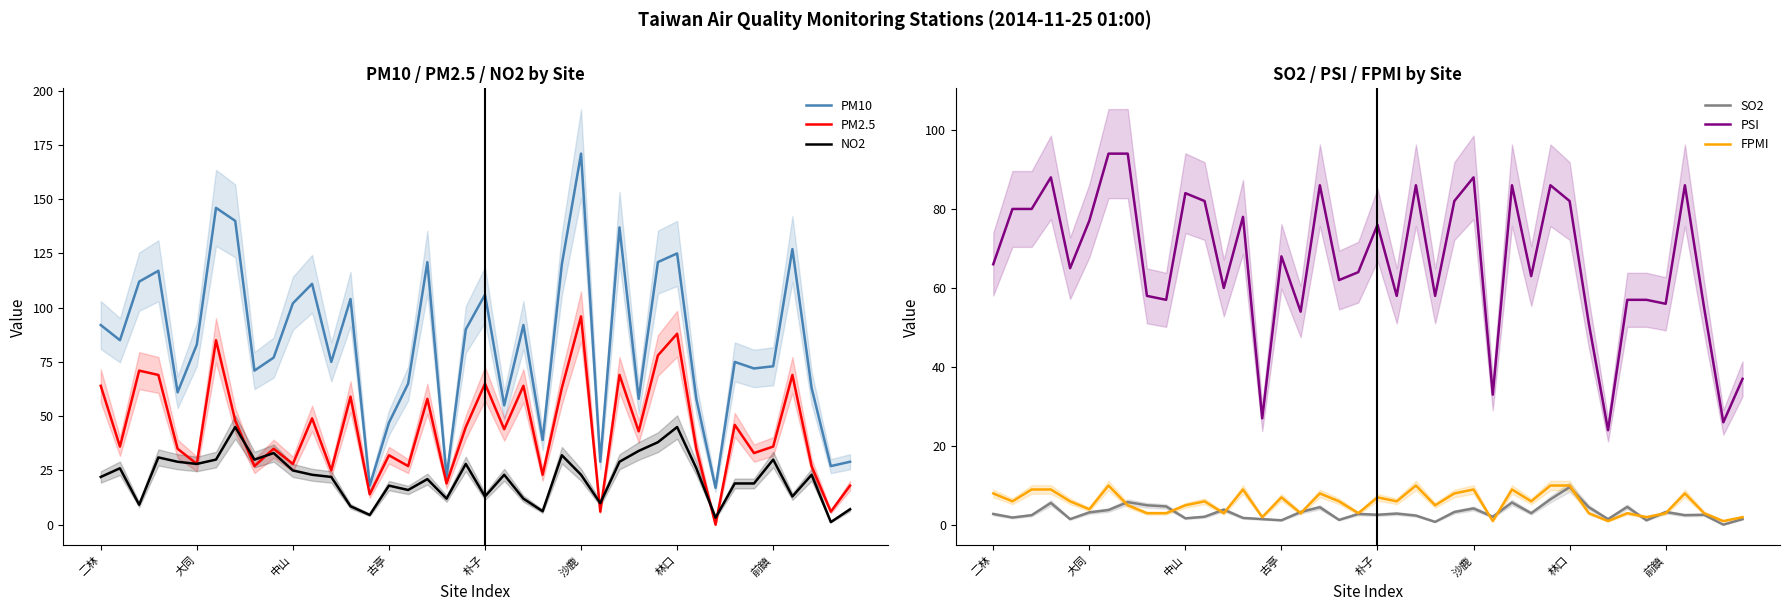

What is the sum of the FPMI values at 21 and 34?

8.0